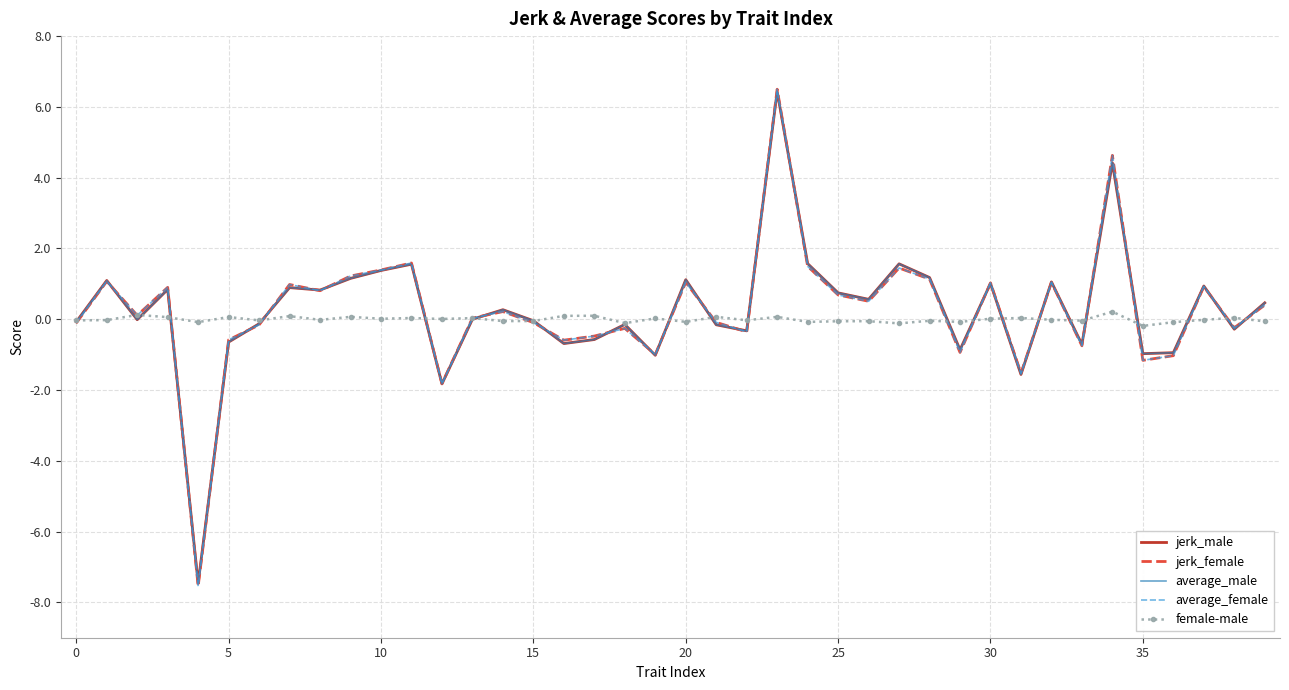

Count the number of categories in the chart.

40